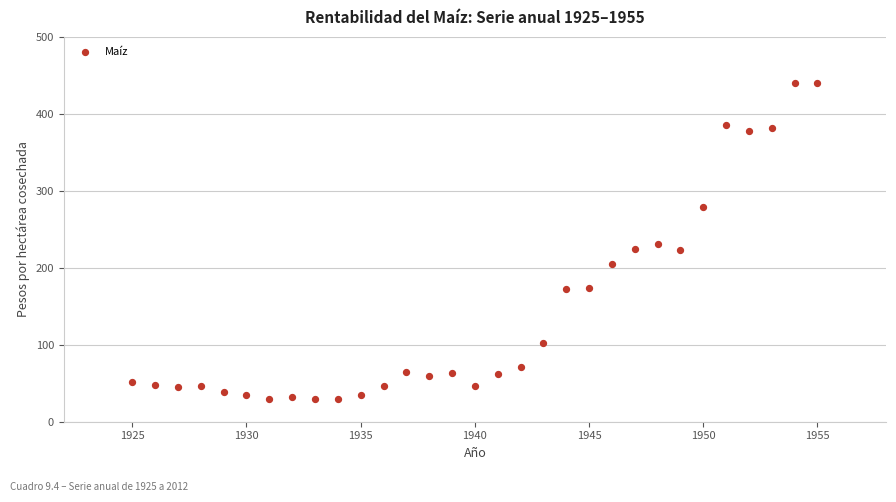

What is the range of X values (max minus min)?

30